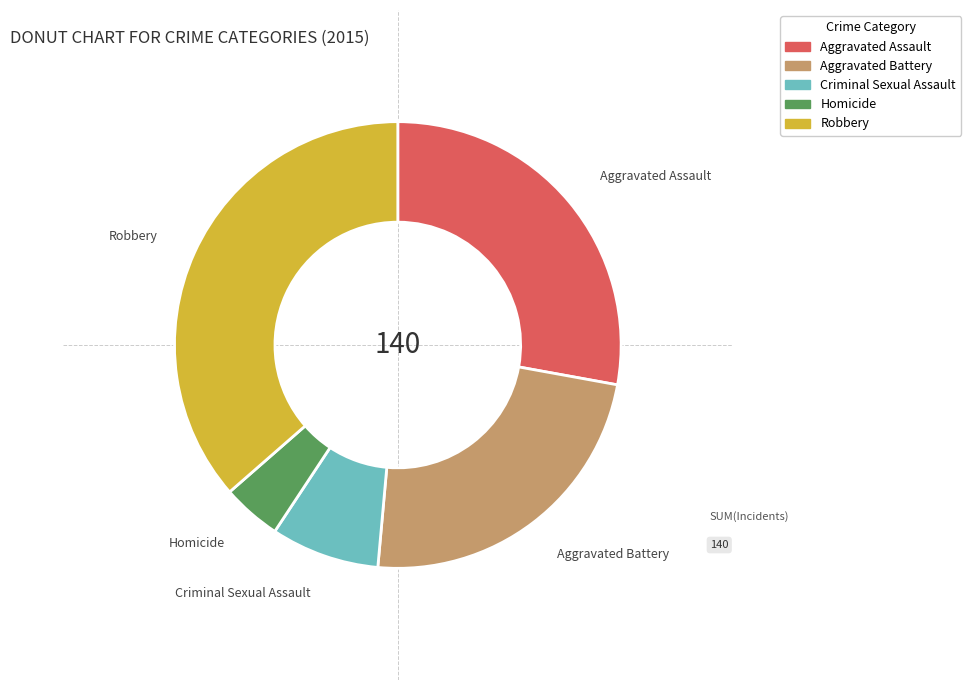

Is Criminal Sexual Assault the majority of the pie?

No